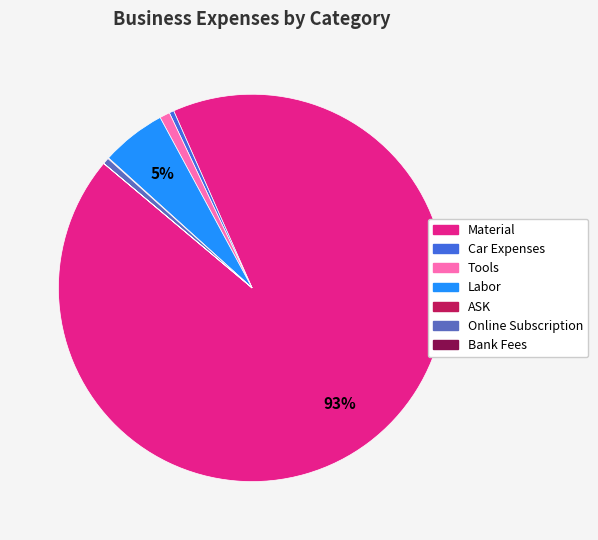

Does any single category account for the majority?

Yes